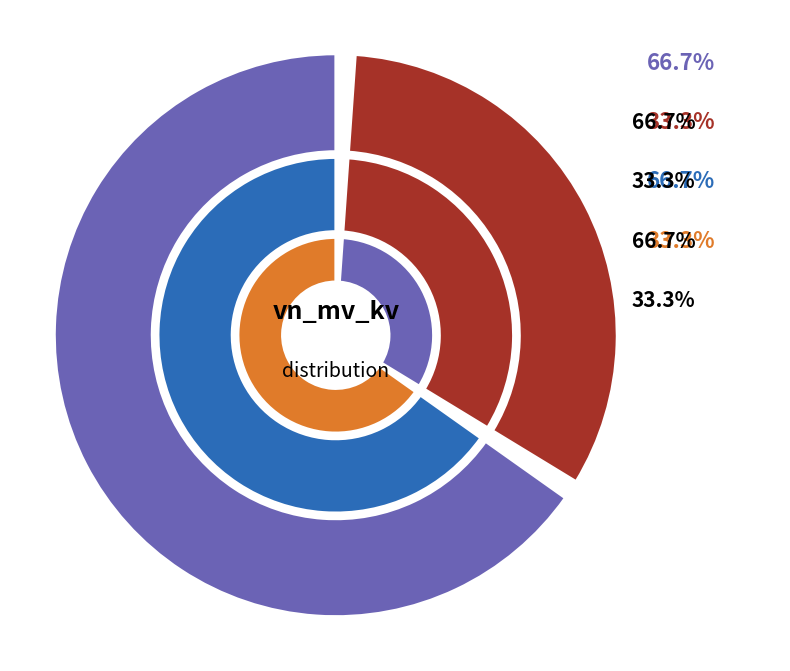

True or false: 63/25/38 MVA 110/10/10 kV accounts for 22% of the total.

False